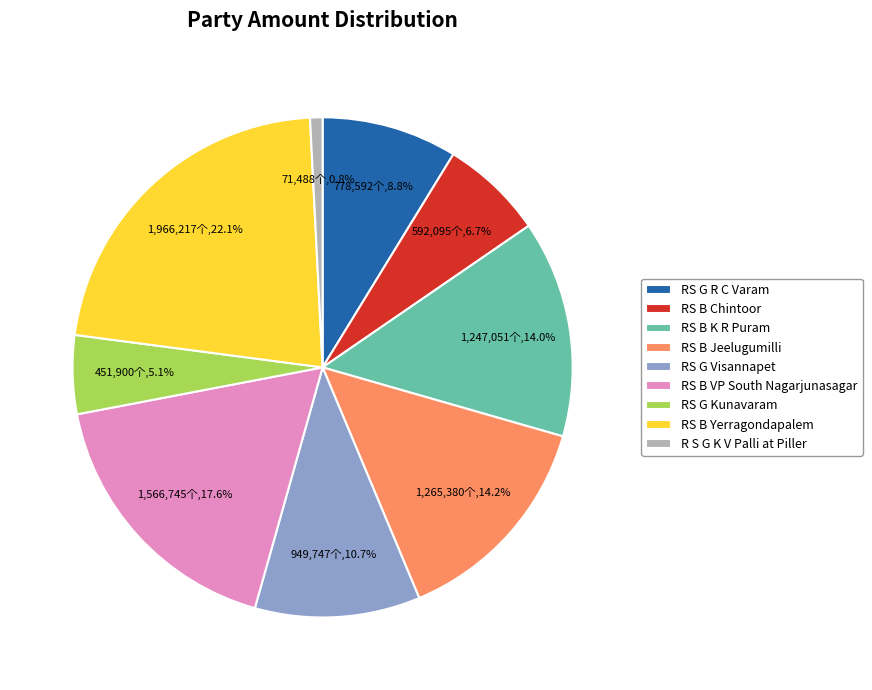

Do RS G Kunavaram and RS G R C Varam together represent more than half of the pie?

No